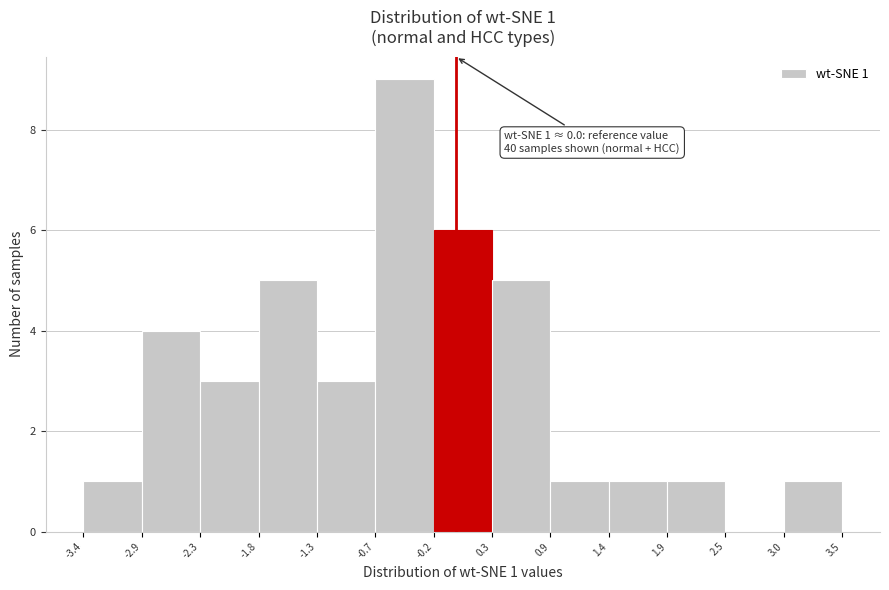

Over which range of the x-axis is the bar tallest?

-0.7 to -0.2